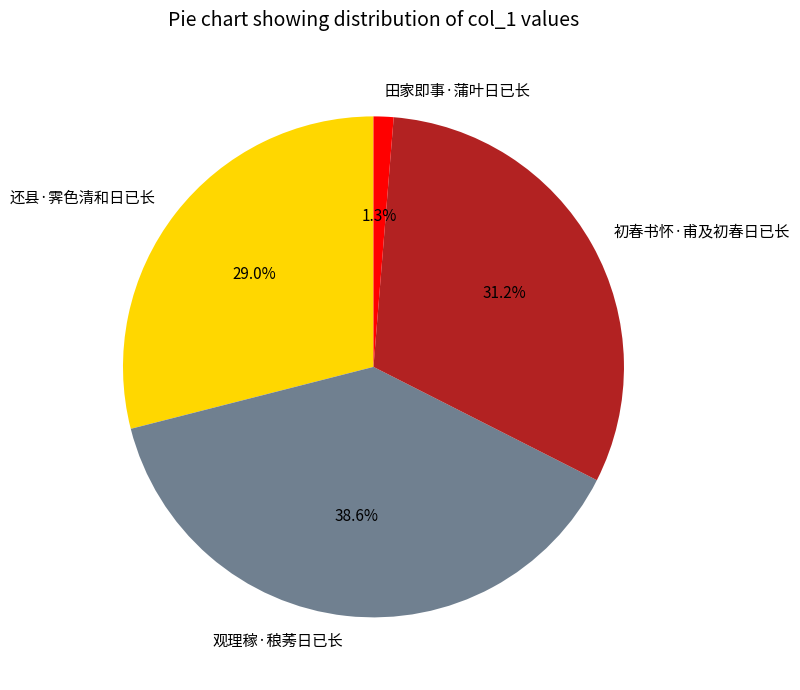

Does 观理稼·稂莠日已长 account for over 50% of the chart?

No